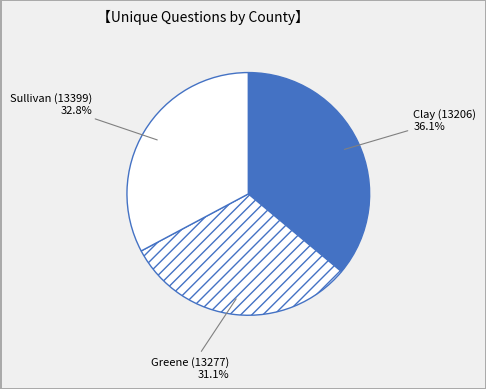

Is there a majority slice in this chart?

No